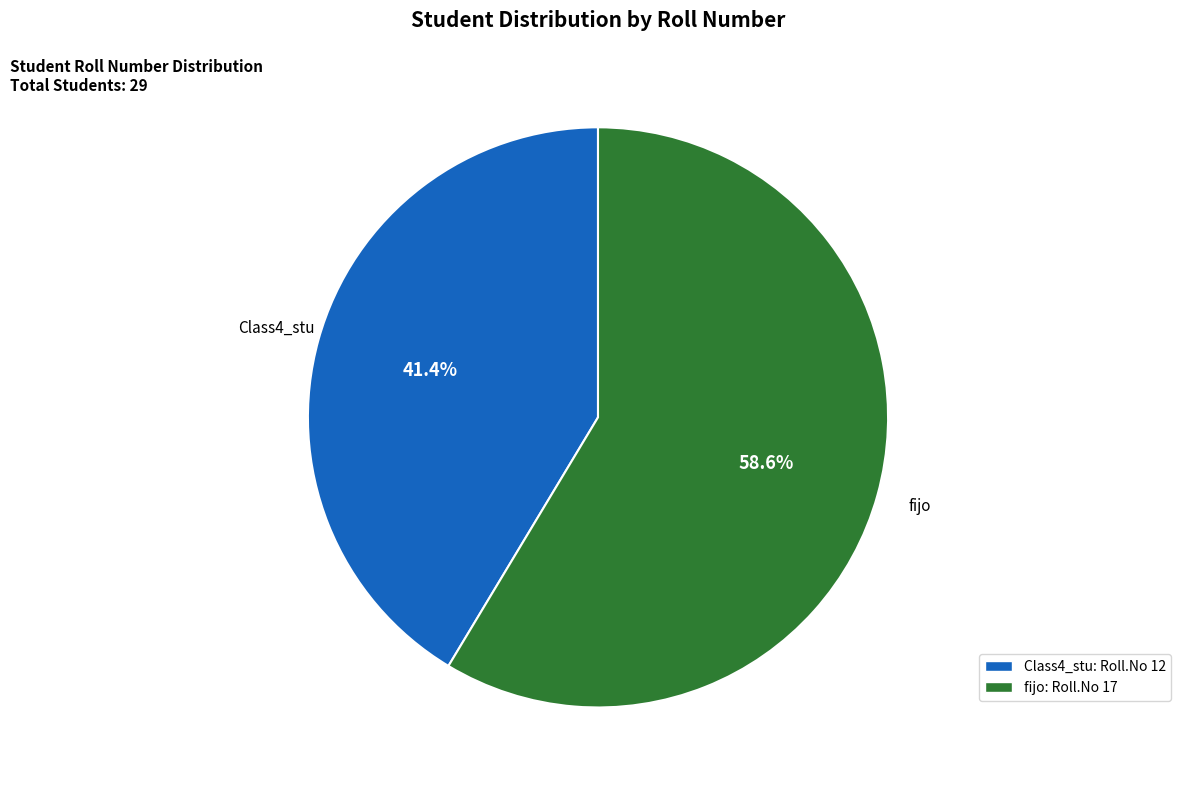

Does any single category account for the majority?

Yes